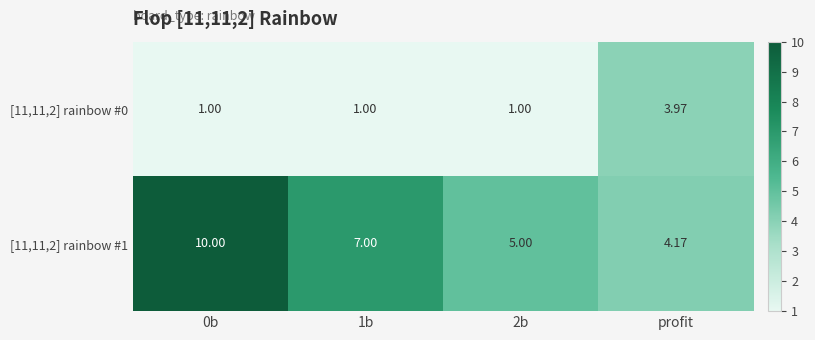

Which series has the largest total across all categories?

[11,11,2] rainbow #1